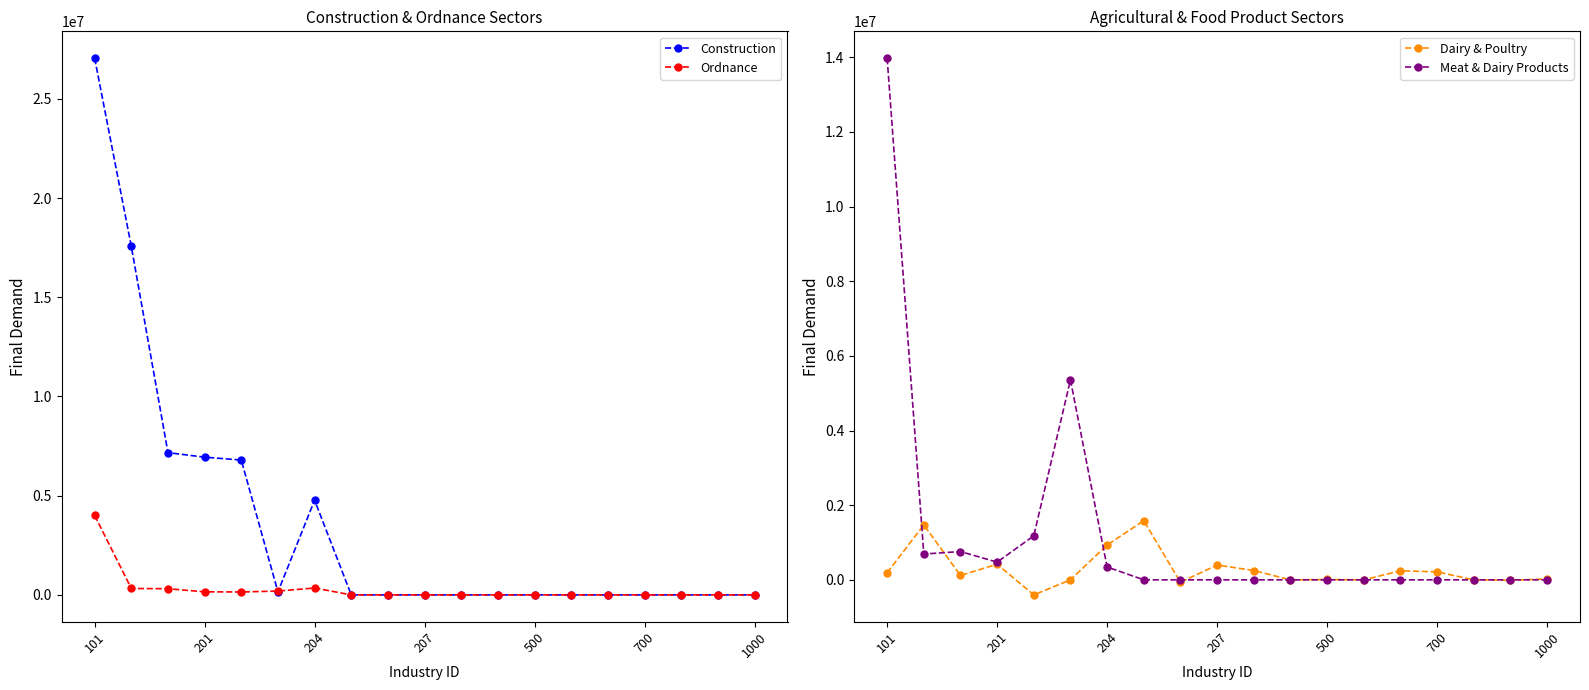

What is the maximum value for Construction?

27049000